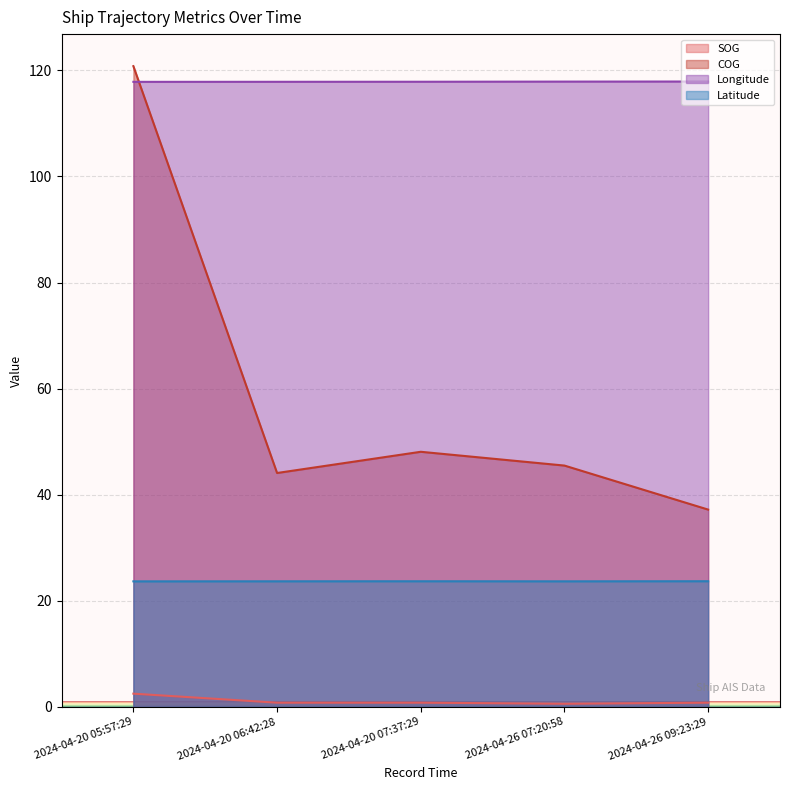

How many lines are shown in the chart?

4